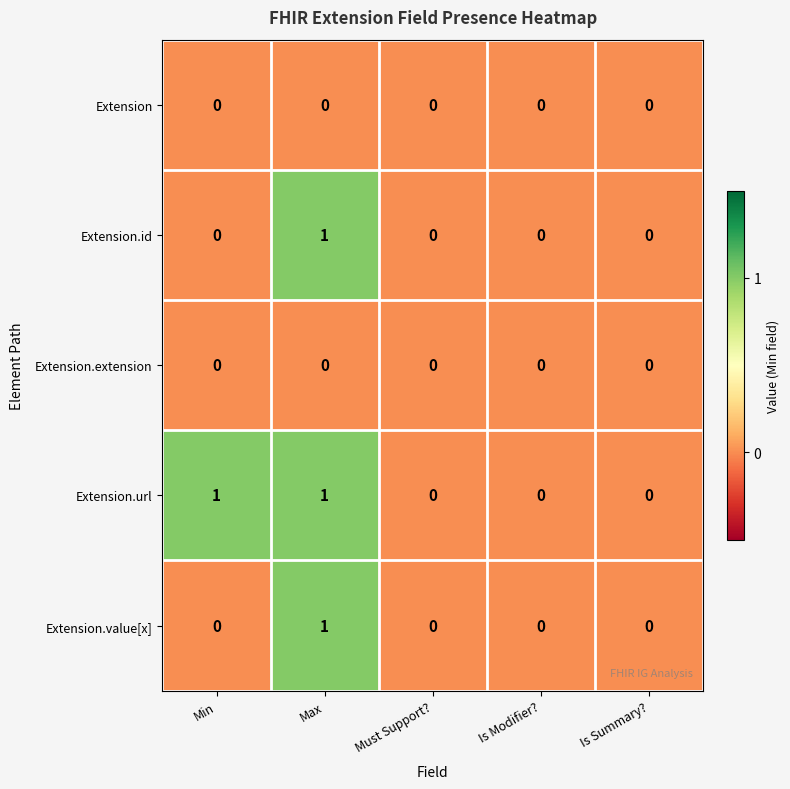

Which series has the largest total across all categories?

Extension.url